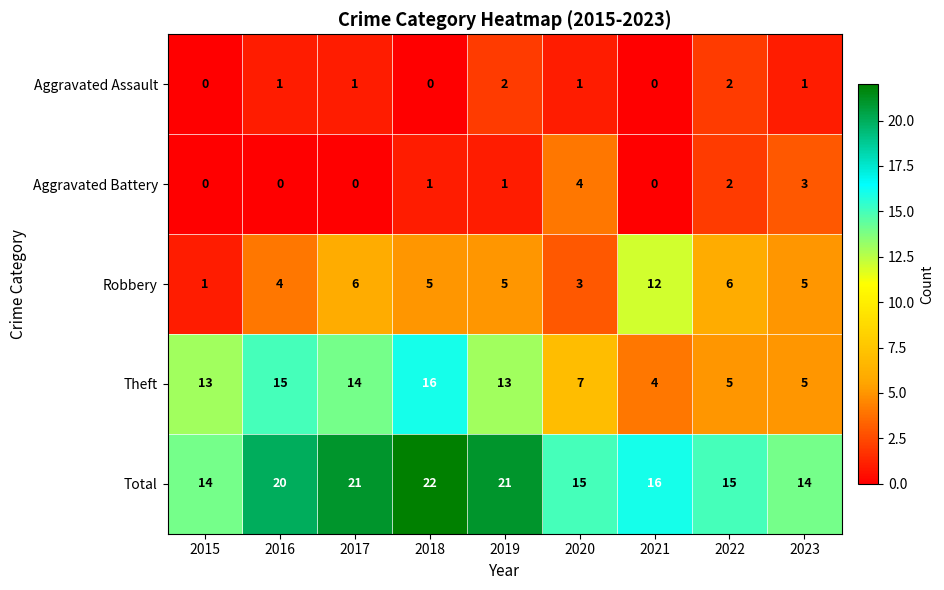

What is the highest value of the Robbery series?

12